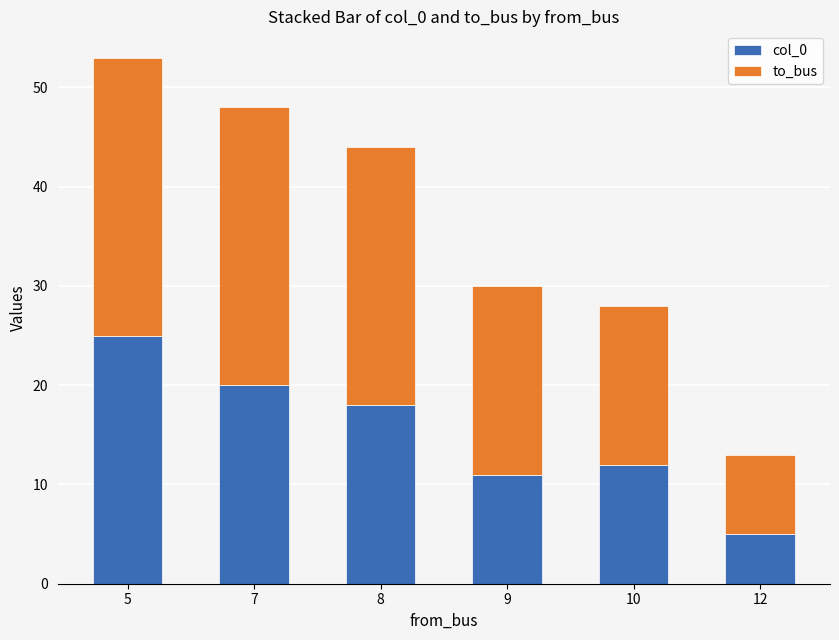

Reading right to left, what are the values for col_0?

12=5	10=12	9=11	8=18	7=20	5=25